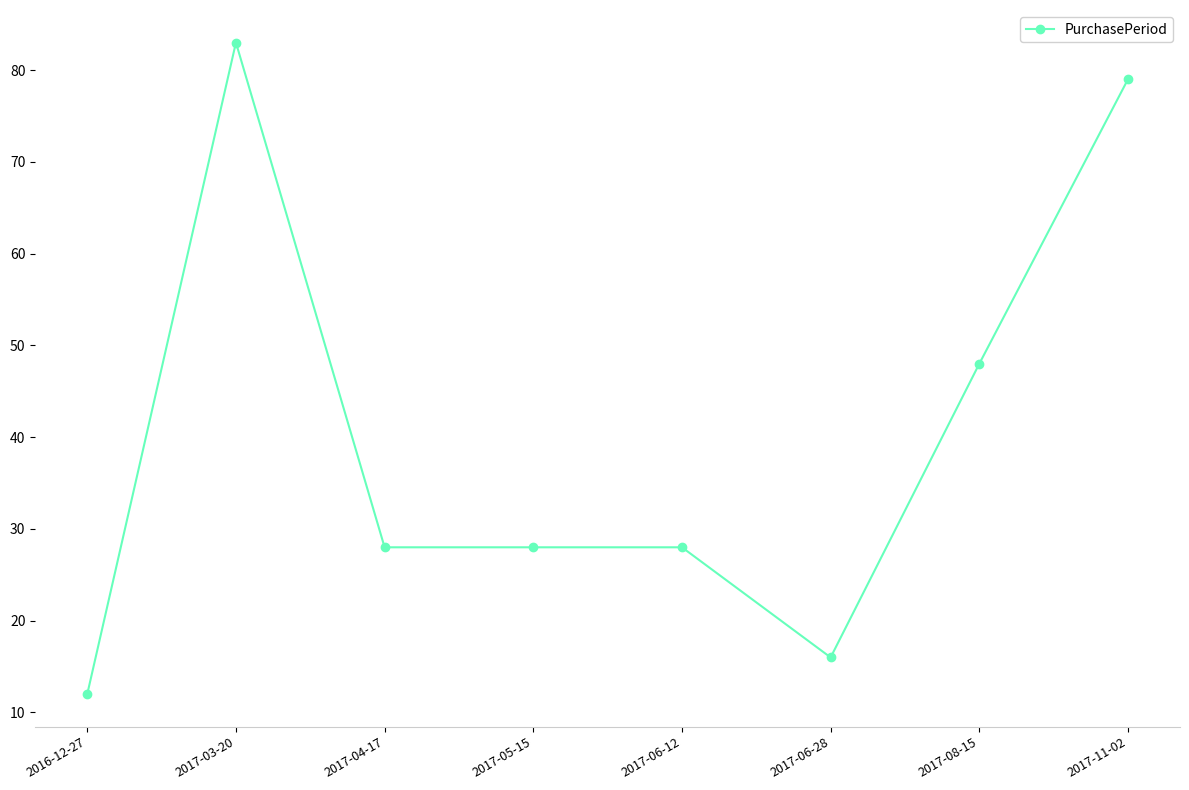

Is this an area chart (filled region under the line)?

No